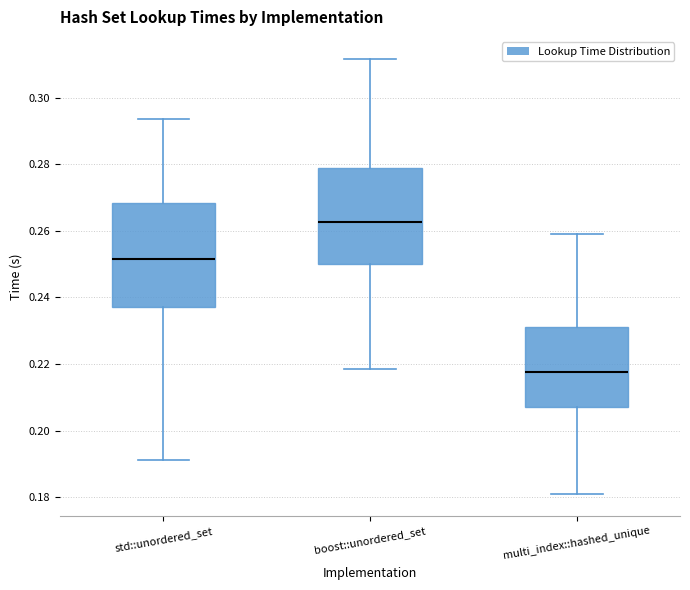

Which box has the highest median line?

boost::unordered_set